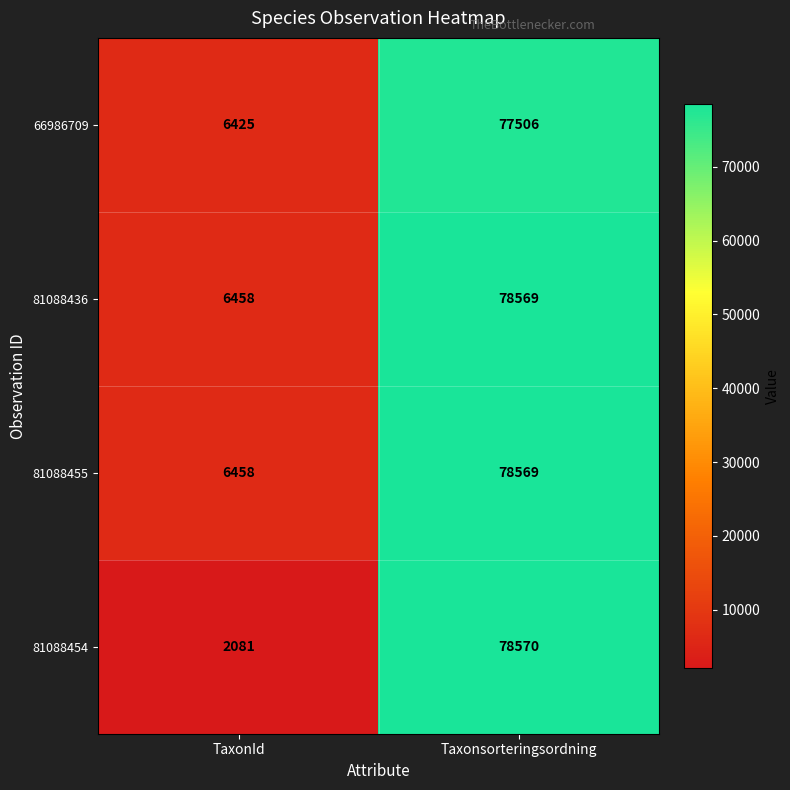

At which category is the sum across all series the highest?

Taxonsorteringsordning